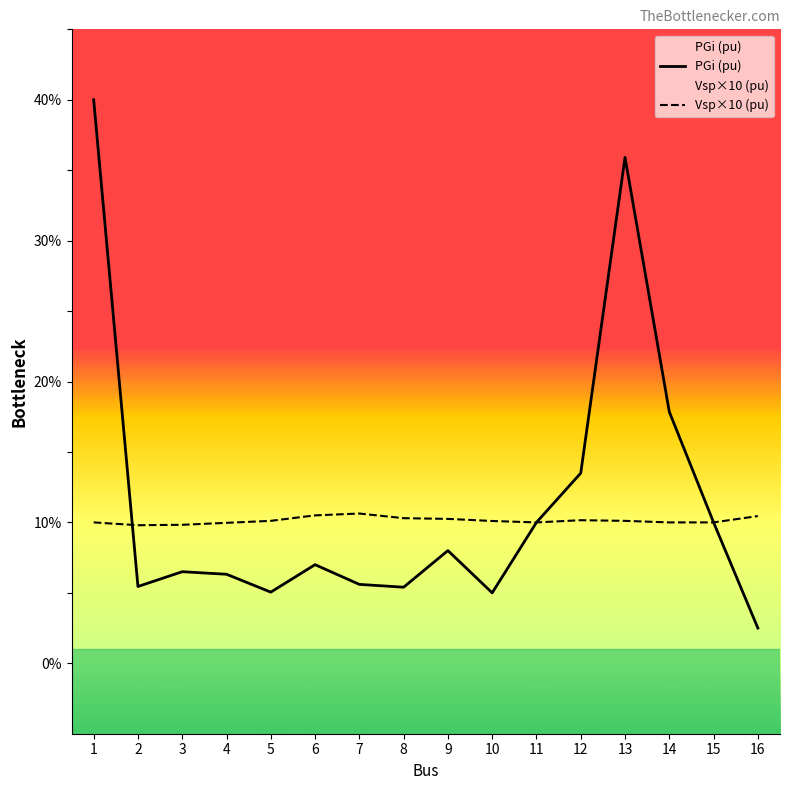

What is the value of the Vsp×10 (pu) point at the 11th from the left?

10.0